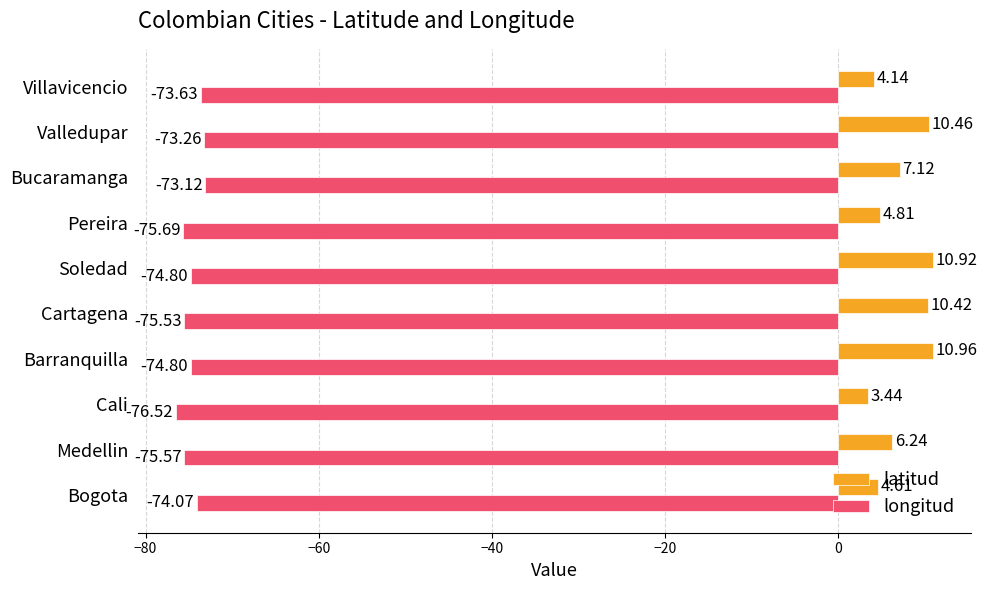

Rank the series at Valledupar from highest to lowest value.

latitud, longitud